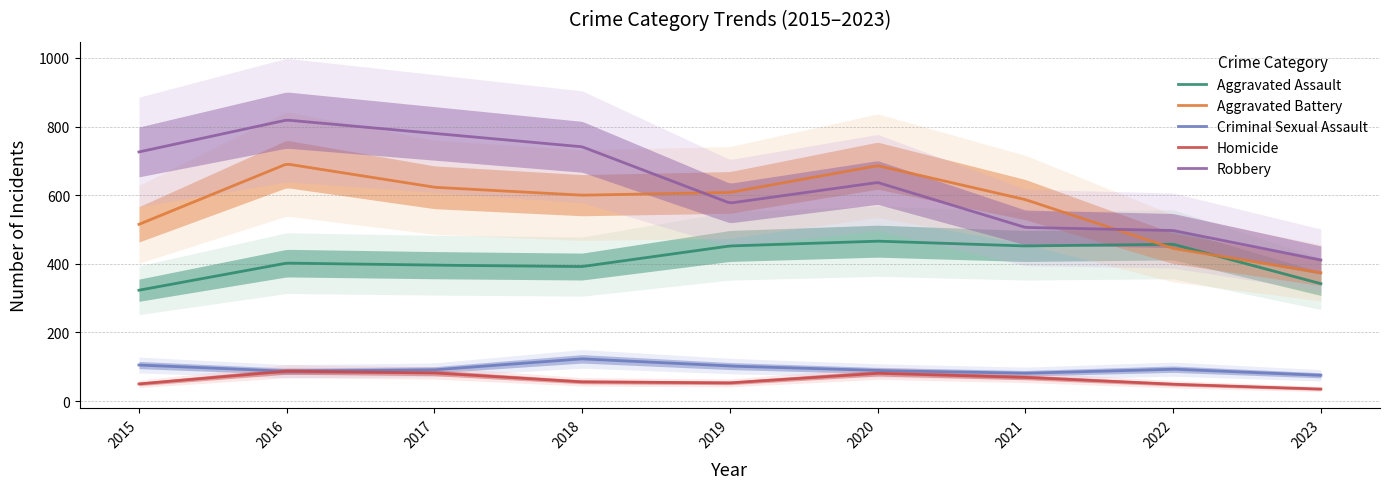

What are all the series names shown in the legend?

Aggravated Assault, Aggravated Battery, Criminal Sexual Assault, Homicide, Robbery